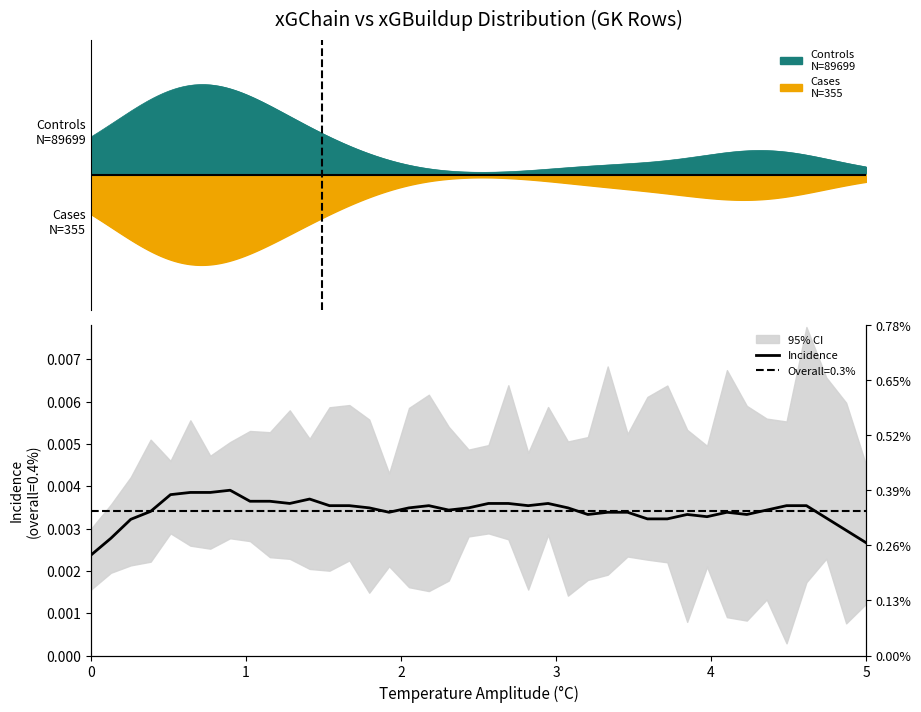

Where is the first local minimum?

8